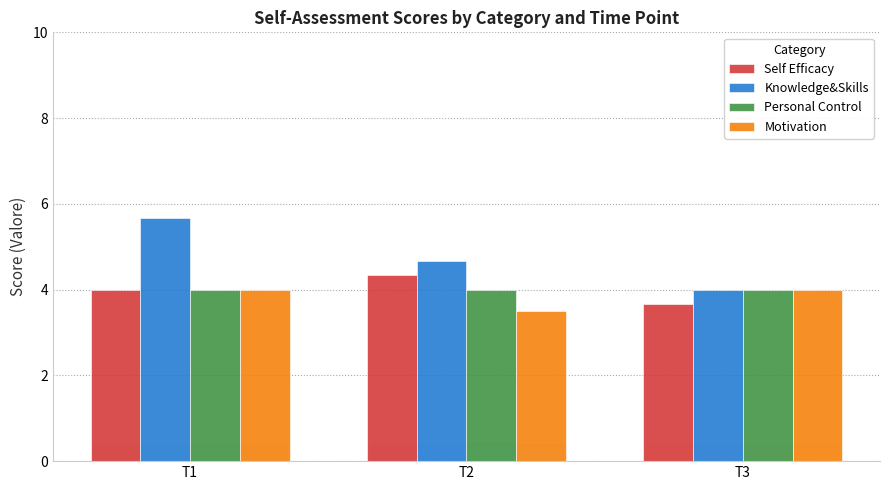

Which series has the largest range (max minus min)?

Knowledge&Skills